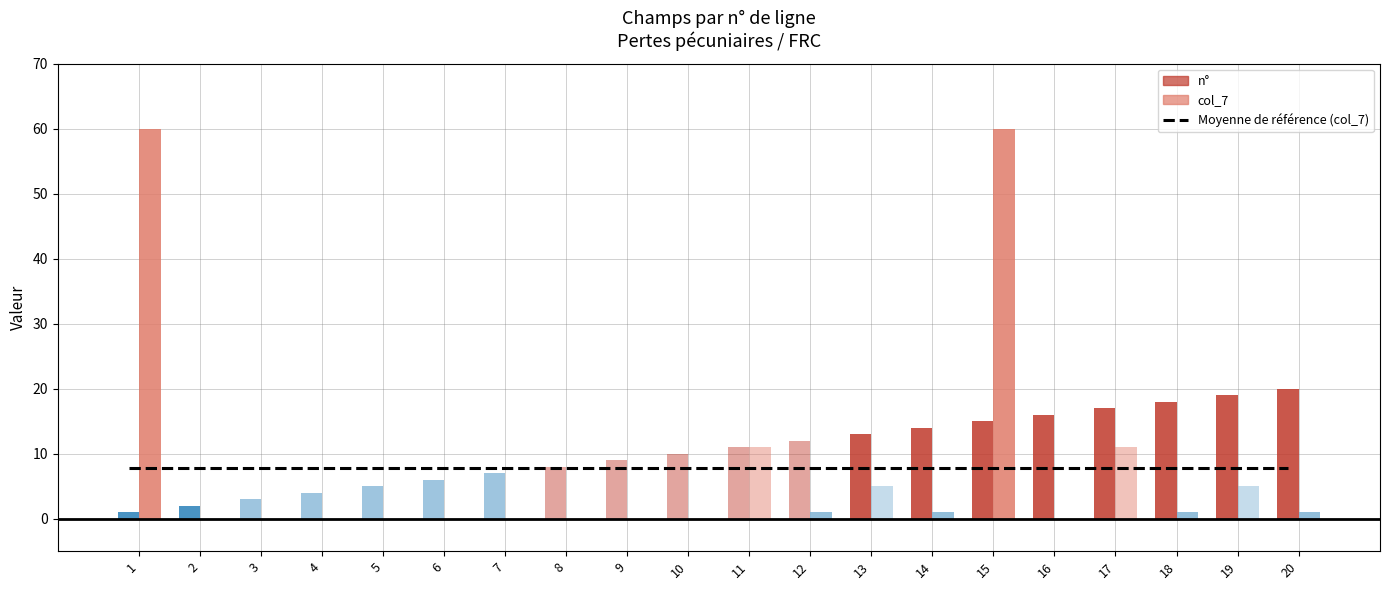

How many bars are there in each group?

2